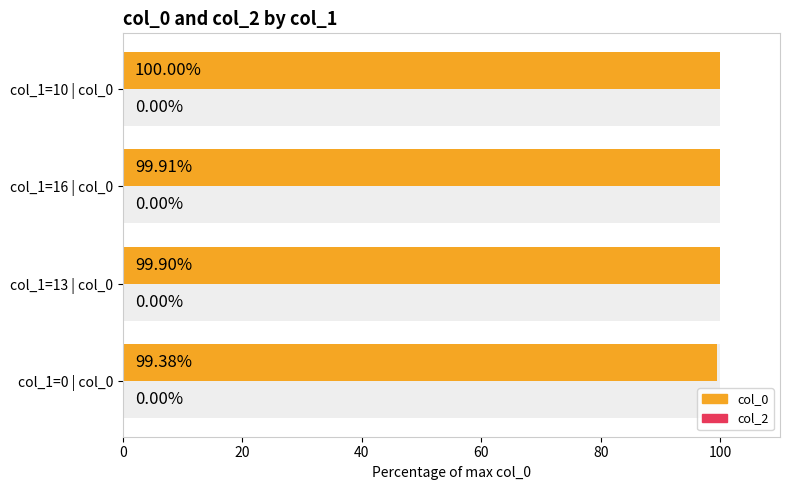

What are all the series names shown in the legend?

col_0, col_2